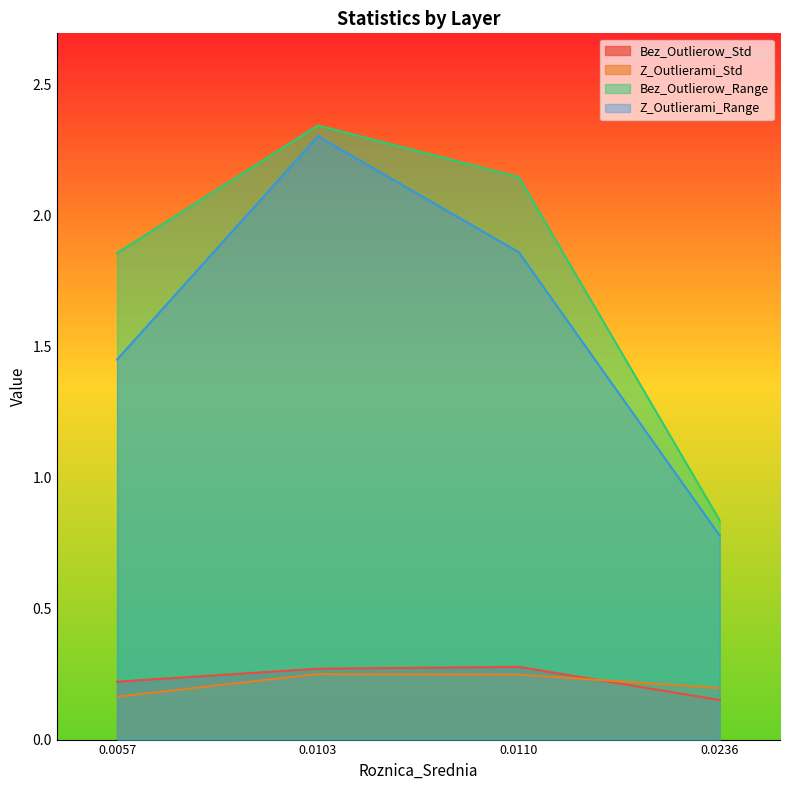

How many distinct data groups are displayed?

4